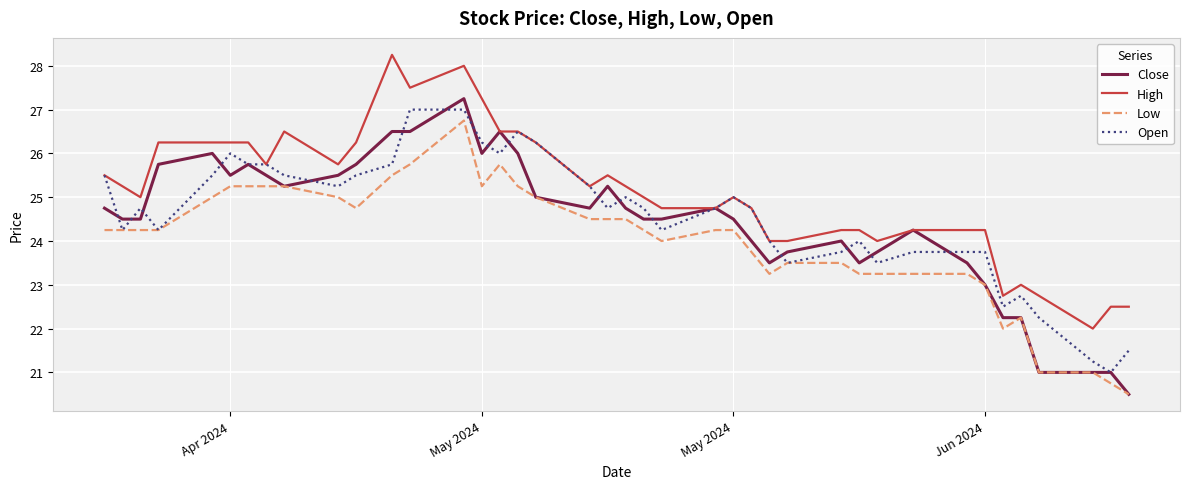

Which series has the largest total across all categories?

High